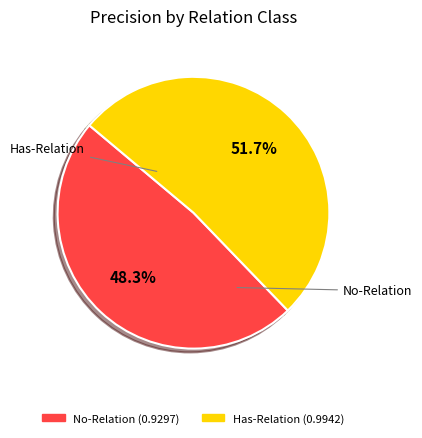

What portion of the pie excludes Has-Relation?

48.3%